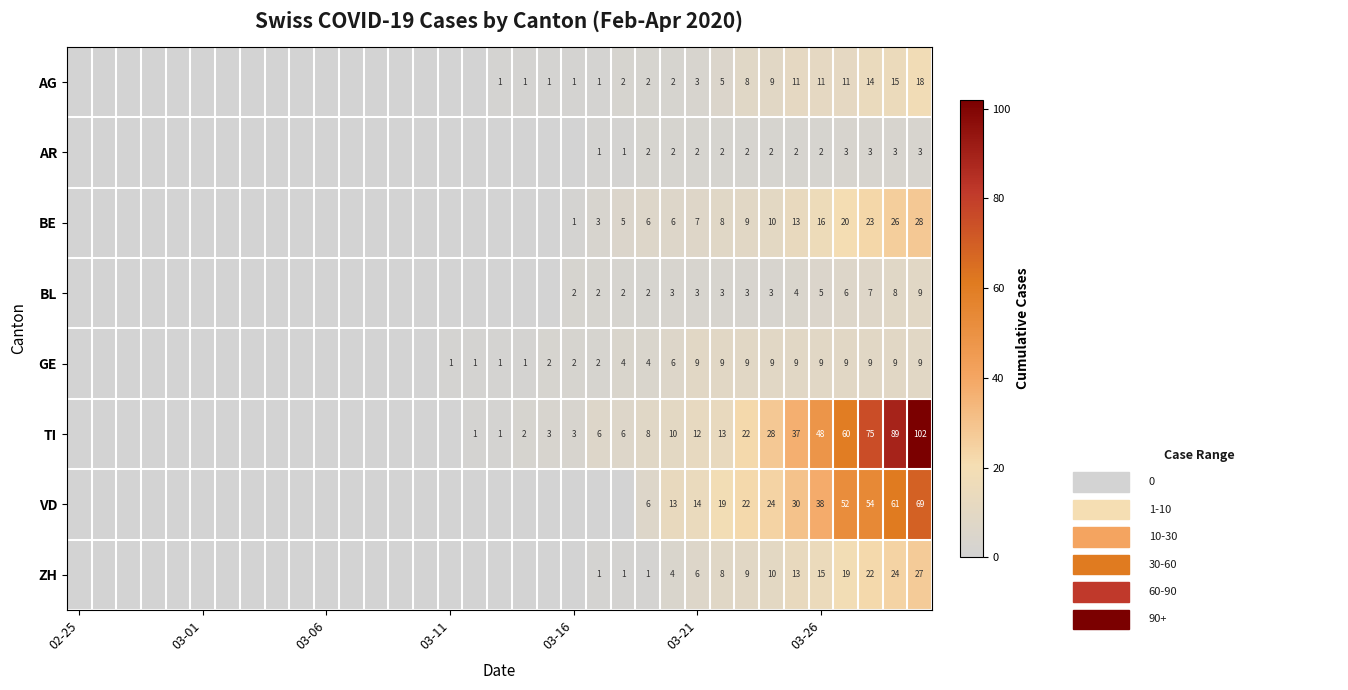

At how many categories does at least one series exceed 65?

3